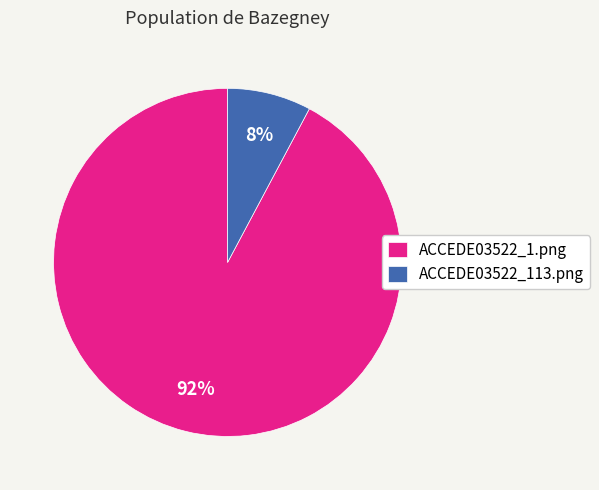

Which slice is the smallest?

ACCEDE03522_113.png